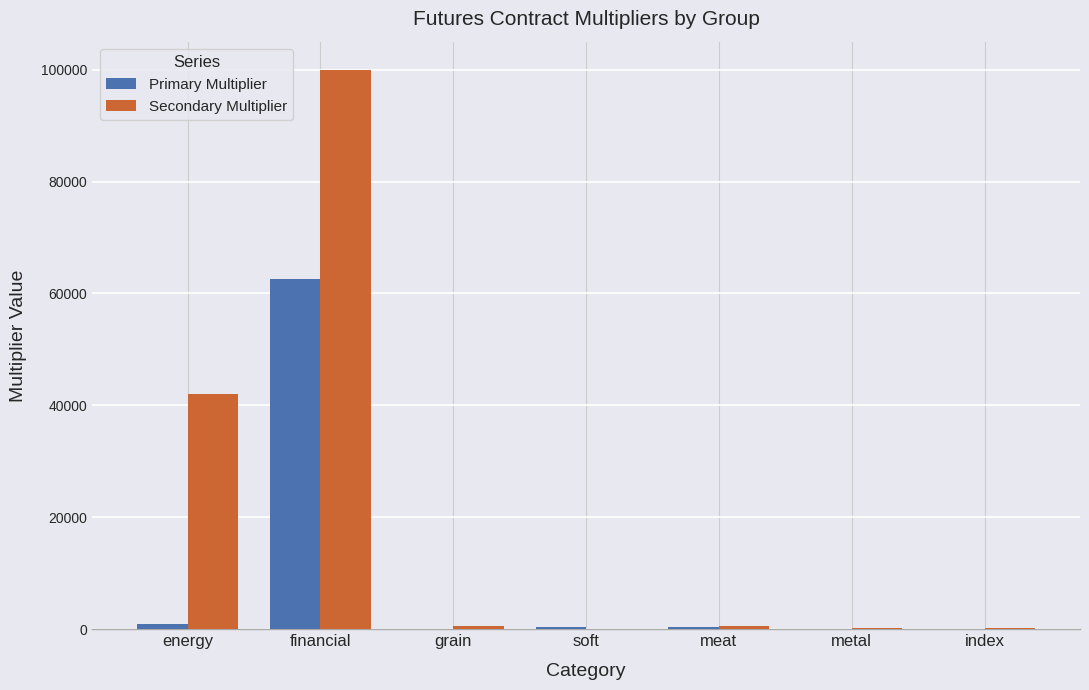

How many groups of bars are there?

7